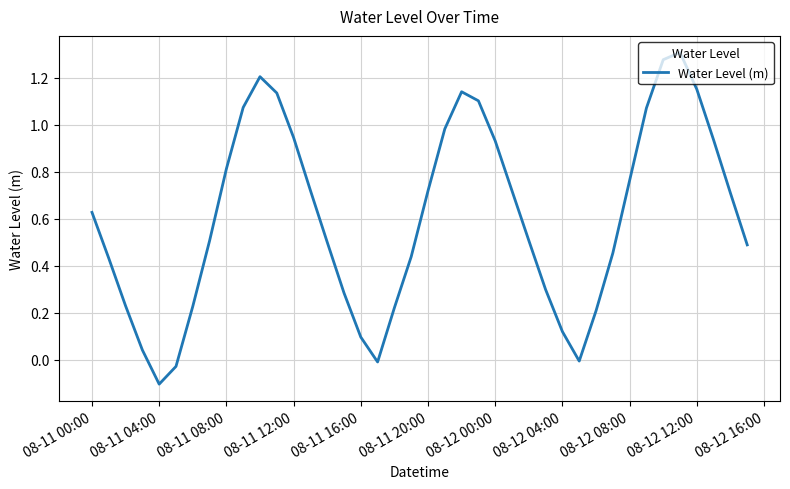

What is the difference between the maximum and minimum values?

1.4